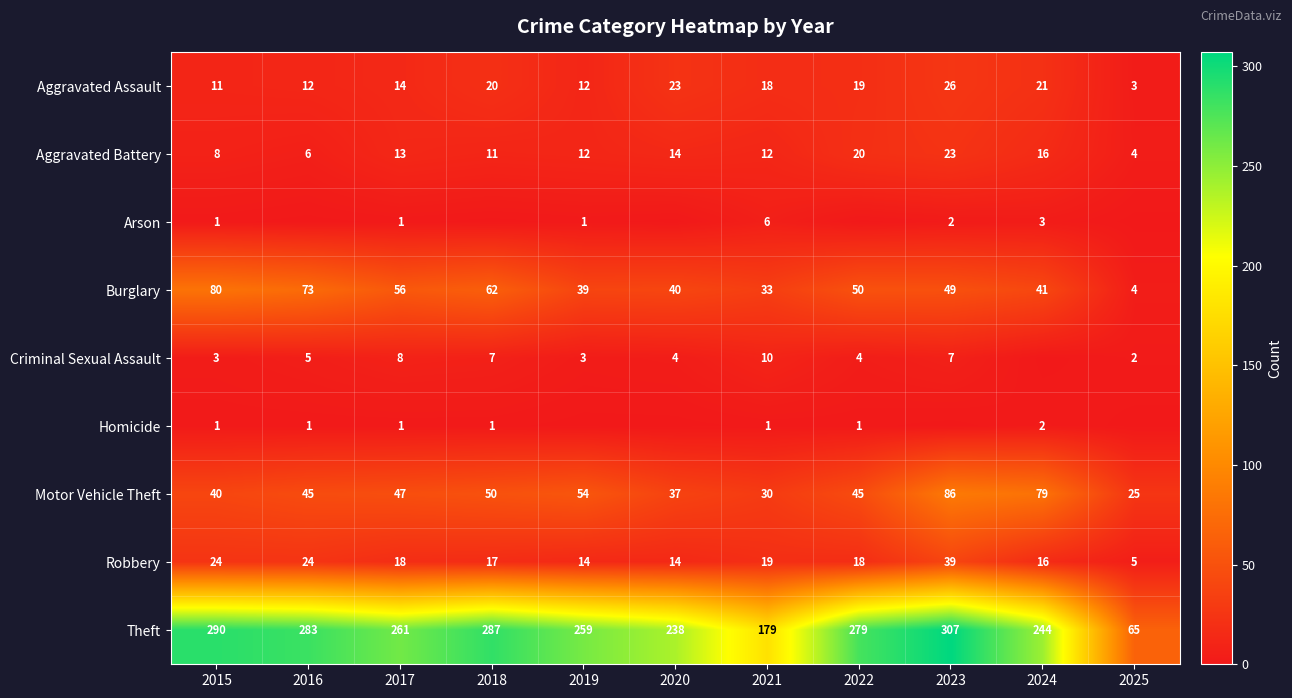

True or false: Homicide has a value of 1 at 2018.

True